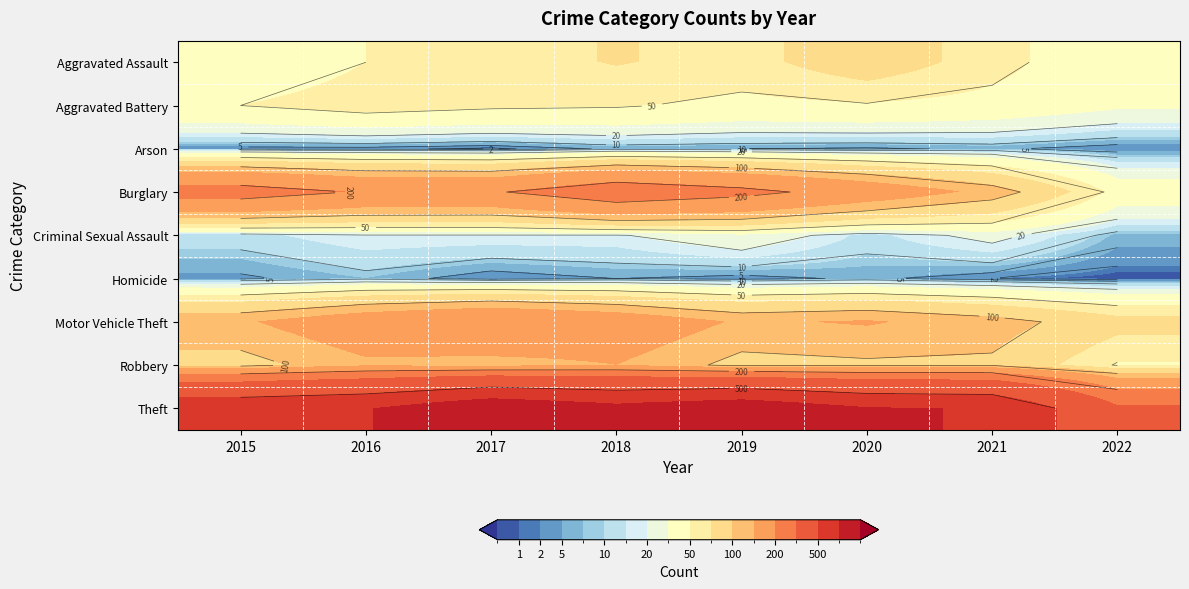

What is the average value of the Aggravated Assault series?

56